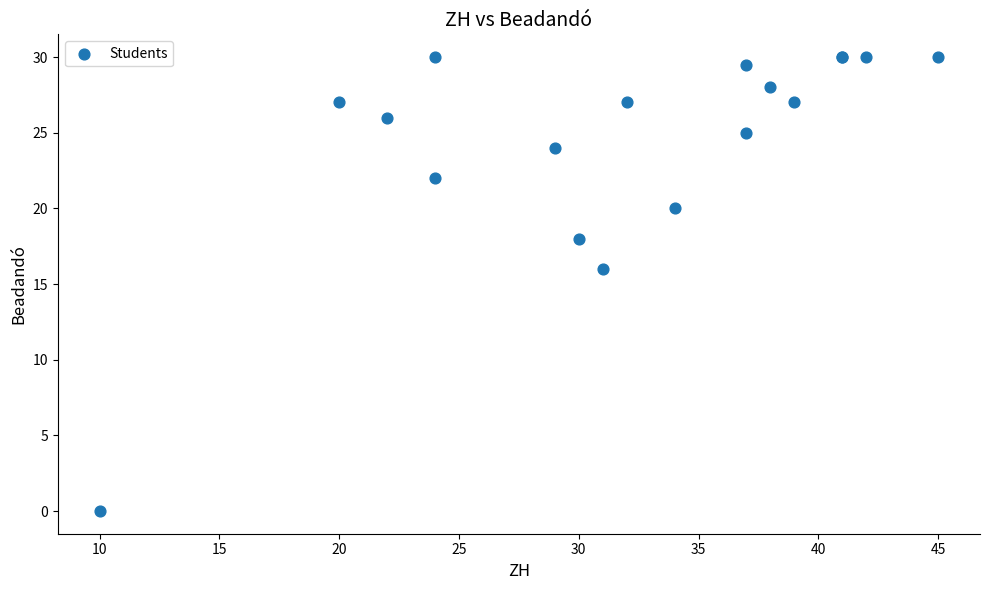

What Y value in the scatter plot is closest to 15?

16.0